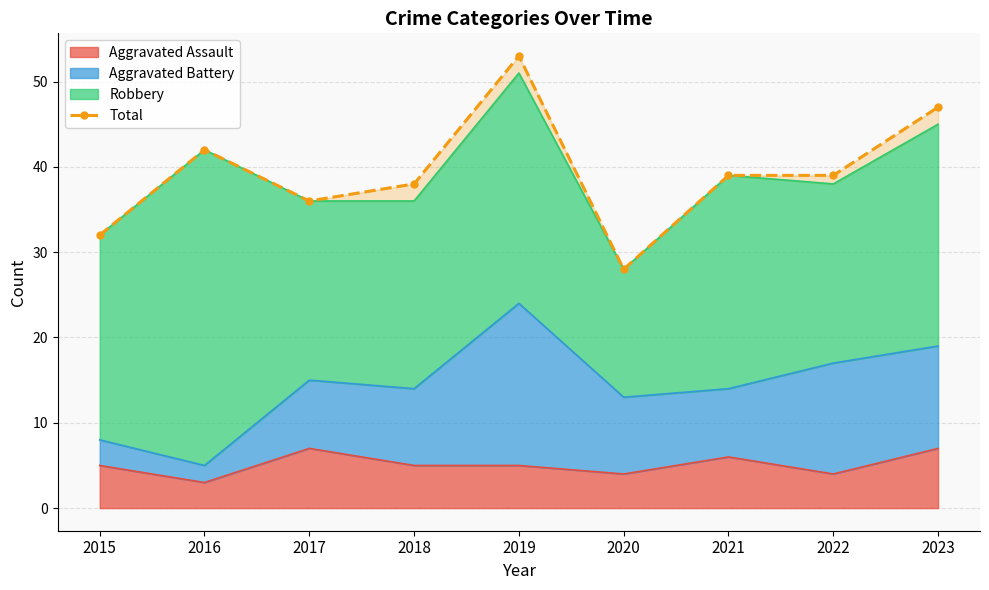

What is the value of the 6th point from the left?

28